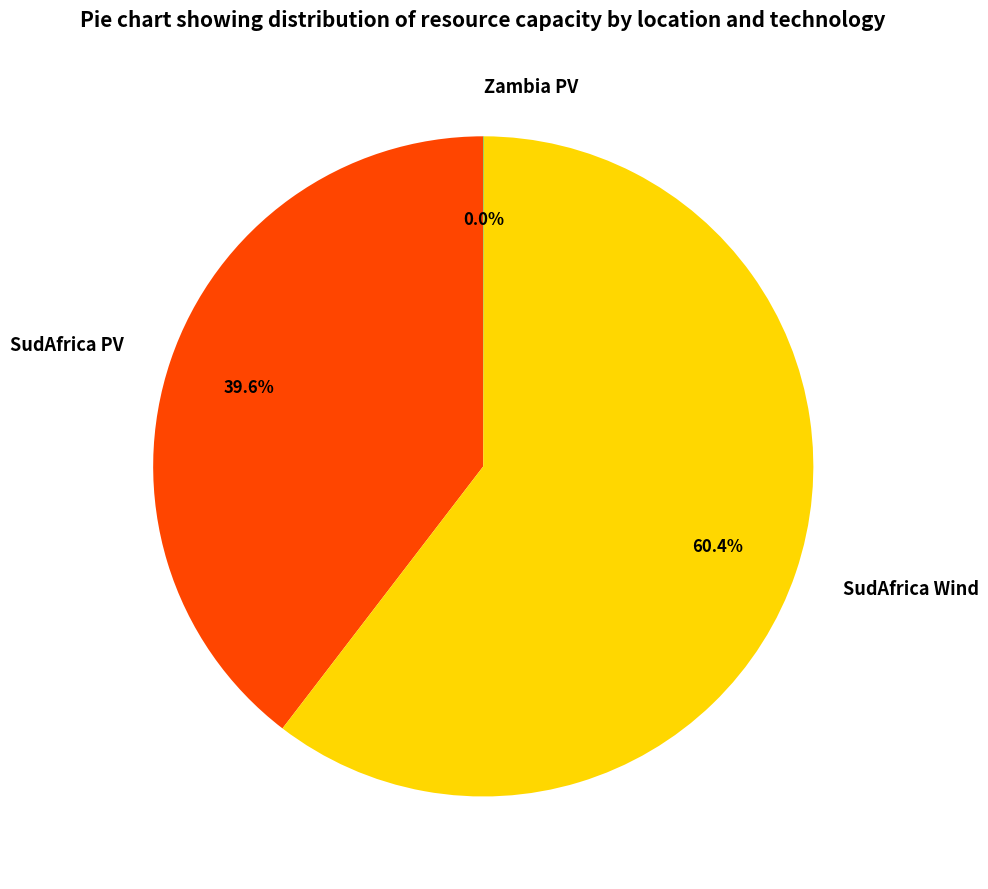

To the nearest percent, what percentage of the pie is SudAfrica Wind?

60%